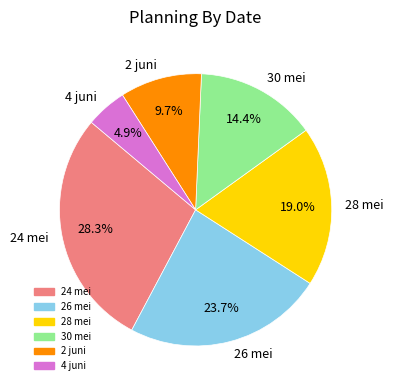

To the nearest percent, what is the difference between the 28 mei and 24 mei slice percentages?

9%